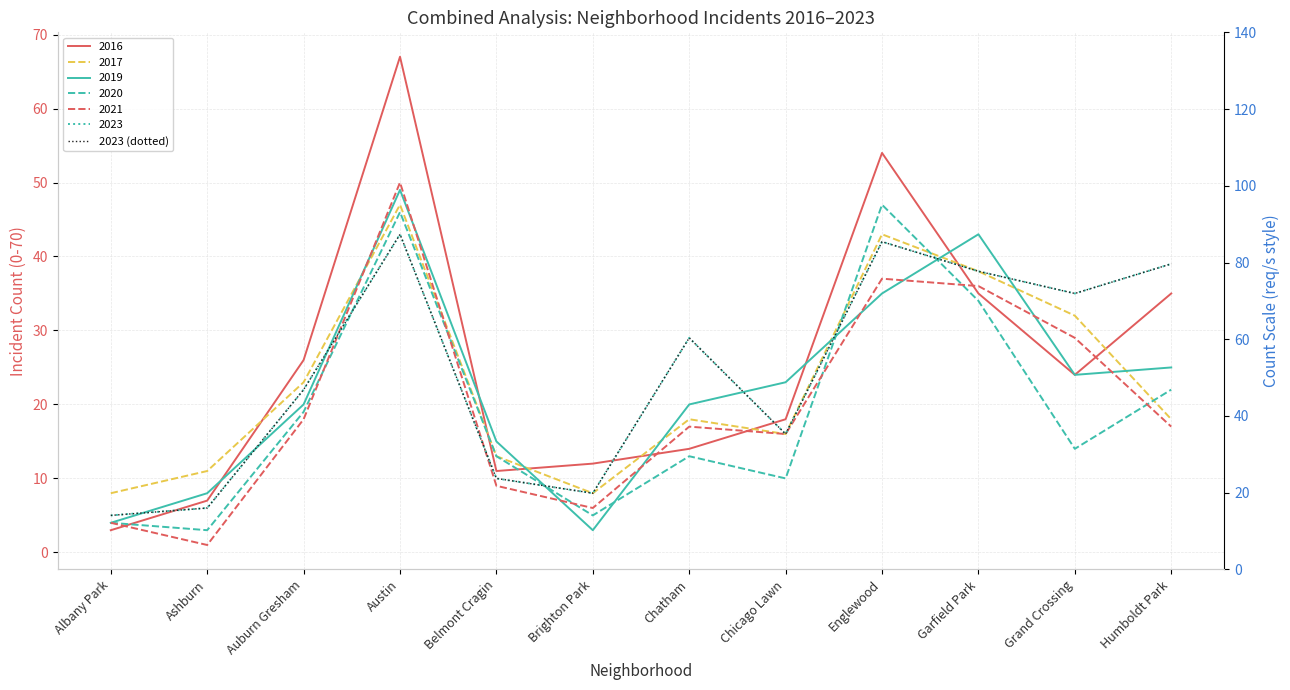

What is the difference between the maximum and minimum values?

38